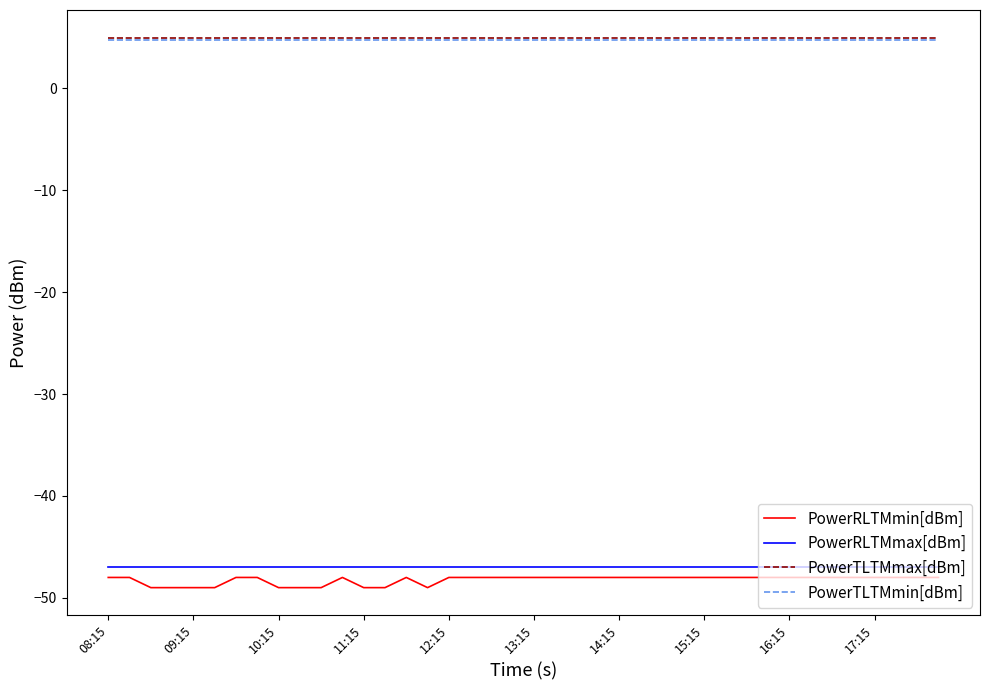

Does the chart have visible grid lines?

No